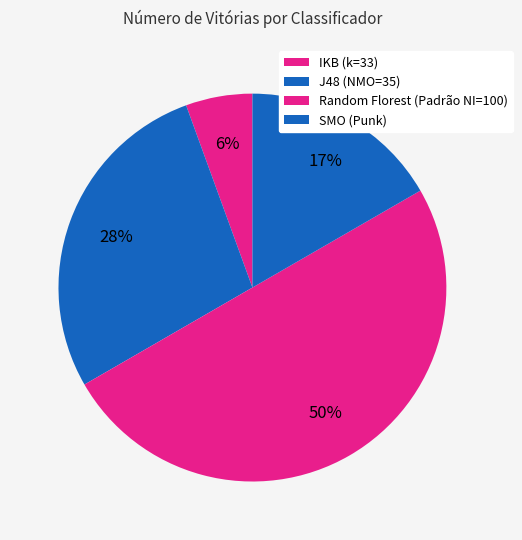

Is there a majority slice in this chart?

No